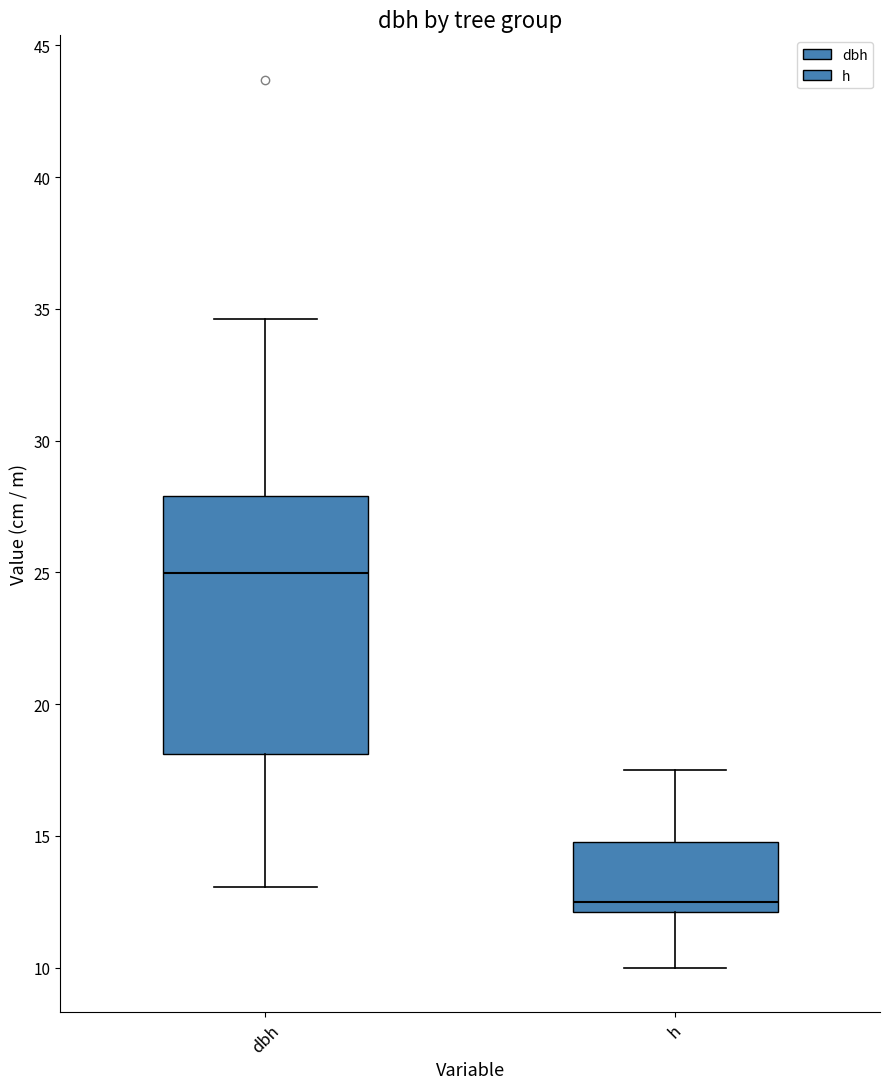

Which box is the tallest, from its lower edge to its upper edge?

dbh